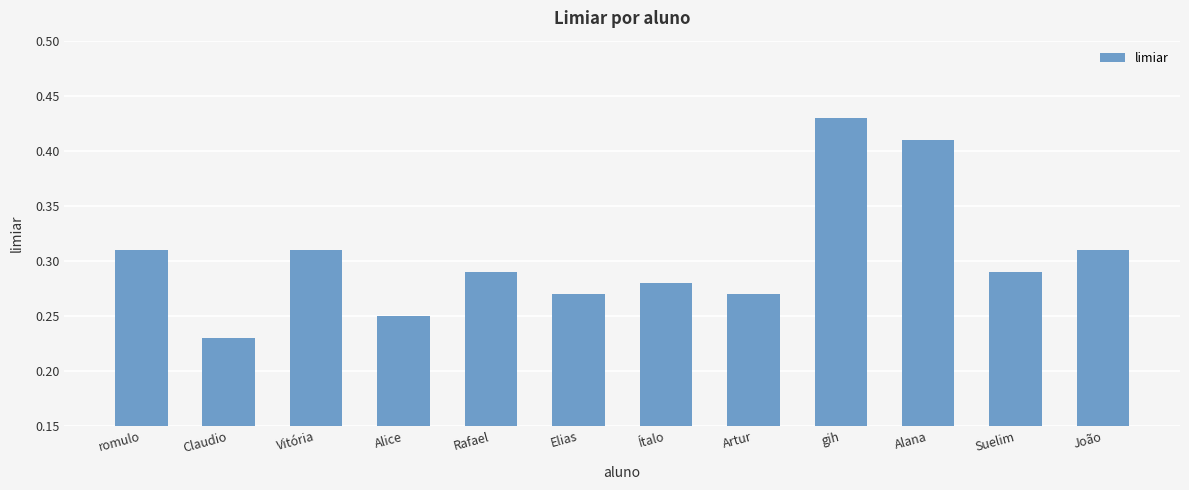

What is the sum of the values at Vitória and Suelim?

0.6